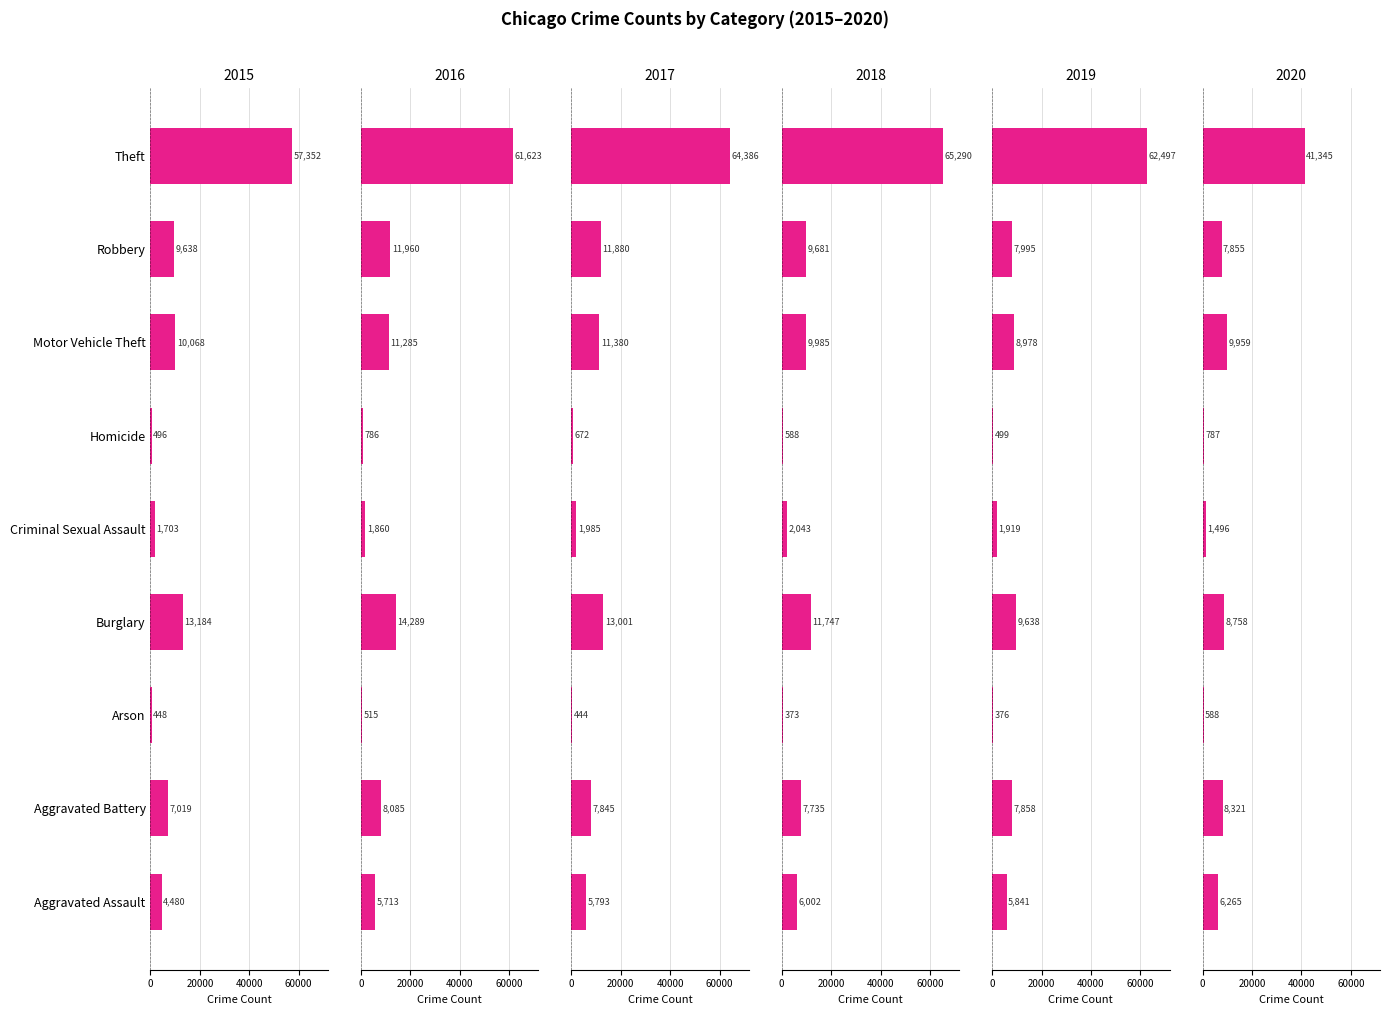

Count the number of categories in the chart.

9